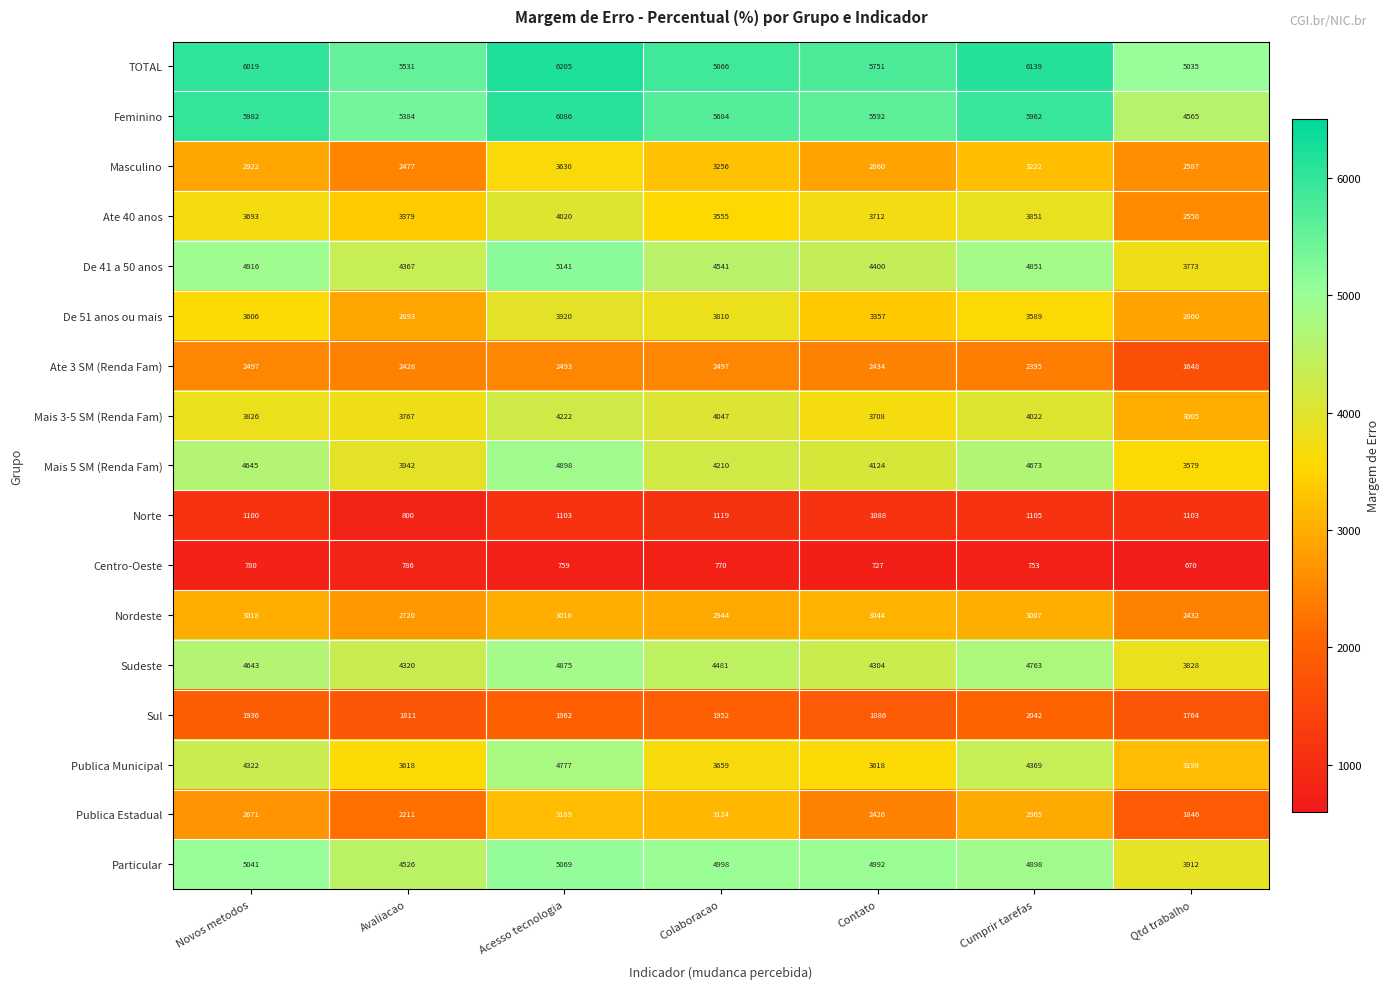

What is the sum of all Sul values?

13353